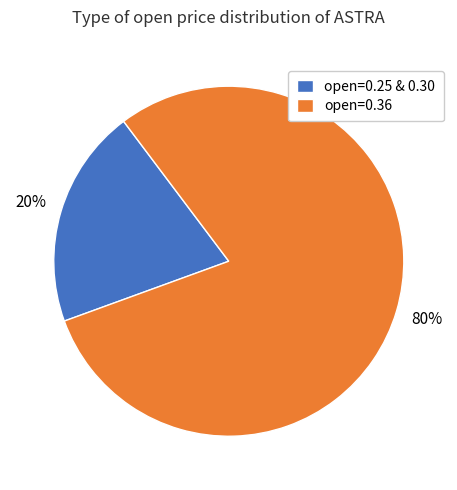

To the nearest percent, what portion does open=0.25 & 0.30 represent?

20%